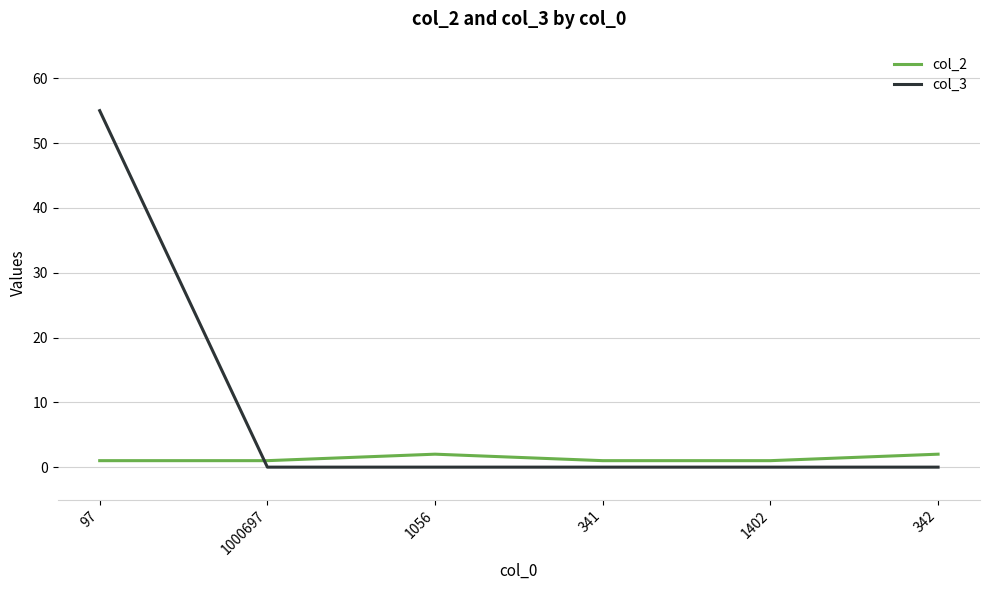

Is it true that col_3 equals 29 at 342?

False